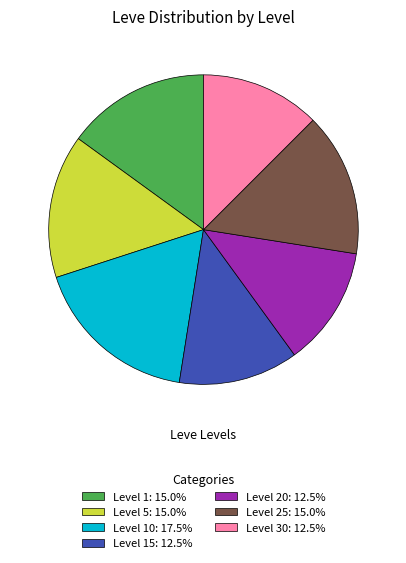

What is the ratio of the value at Level 15: 12.5% to the value at Level 25: 15.0%?

0.8